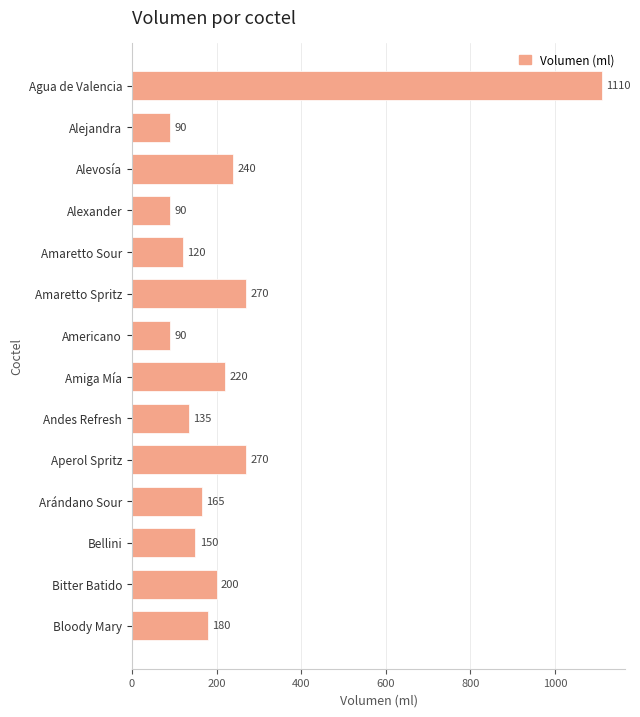

Count the number of data series in this chart.

1